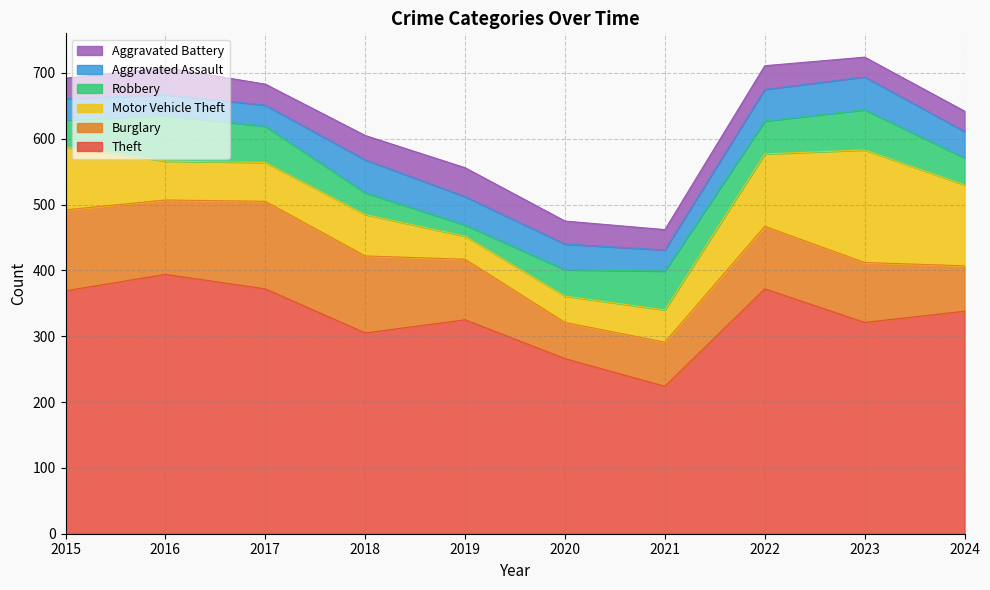

What is the total value across all series at 2019?

556